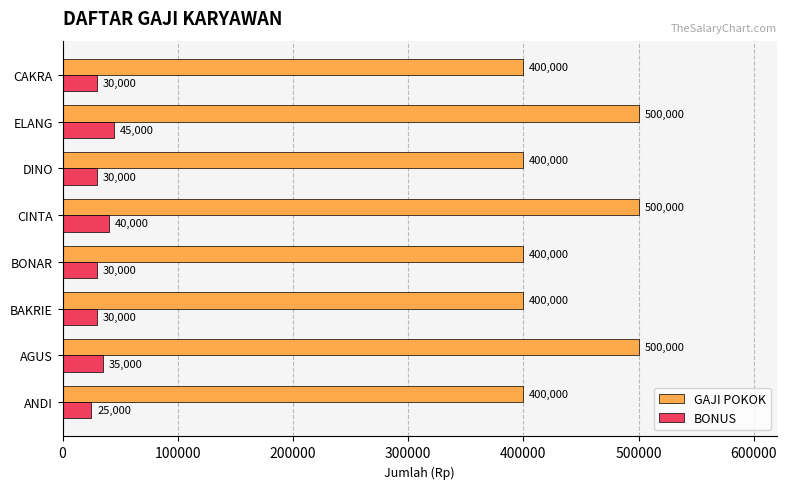

At which category is the sum across all series the highest?

ELANG